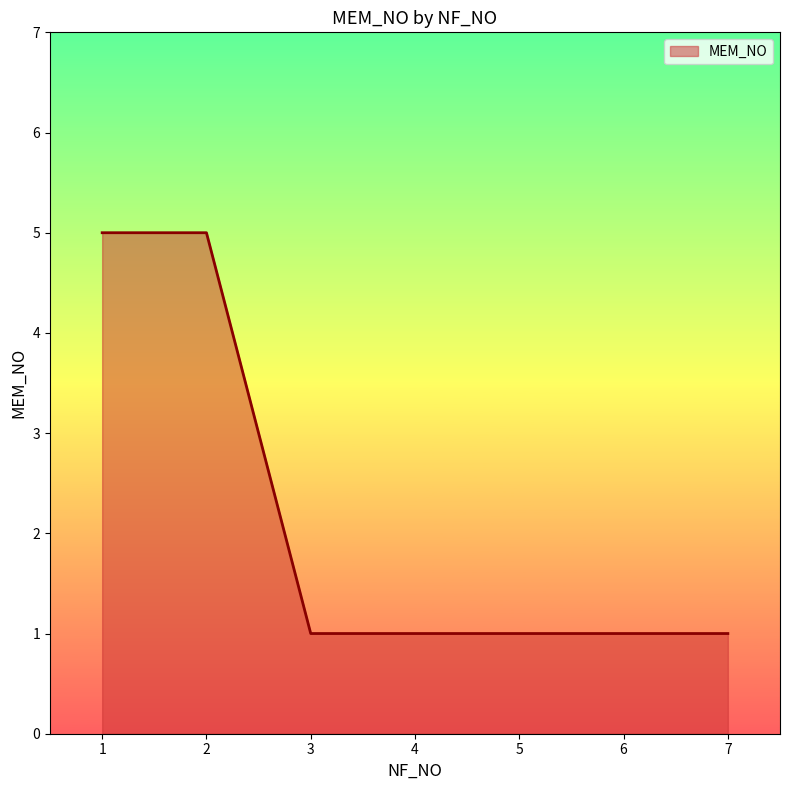

Between 6 and 2, which is larger?

2